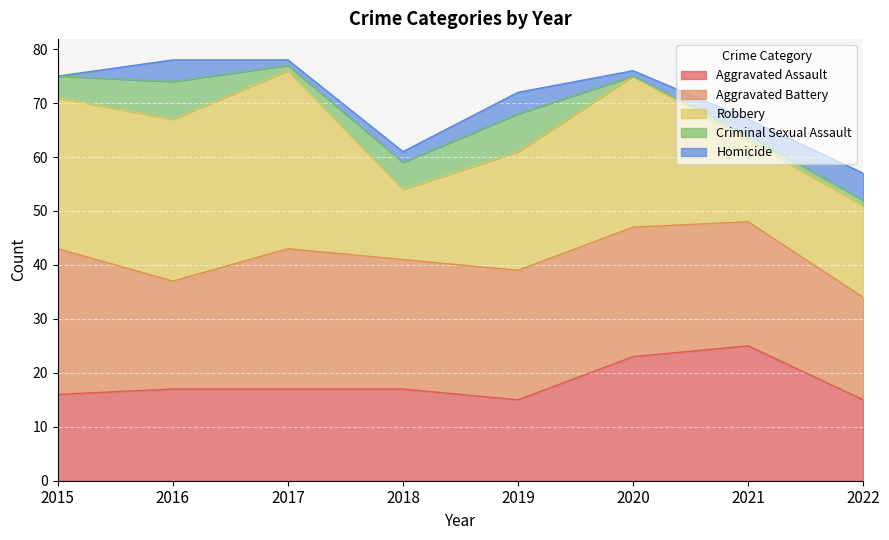

How many data points in Aggravated Assault are less than 17?

3